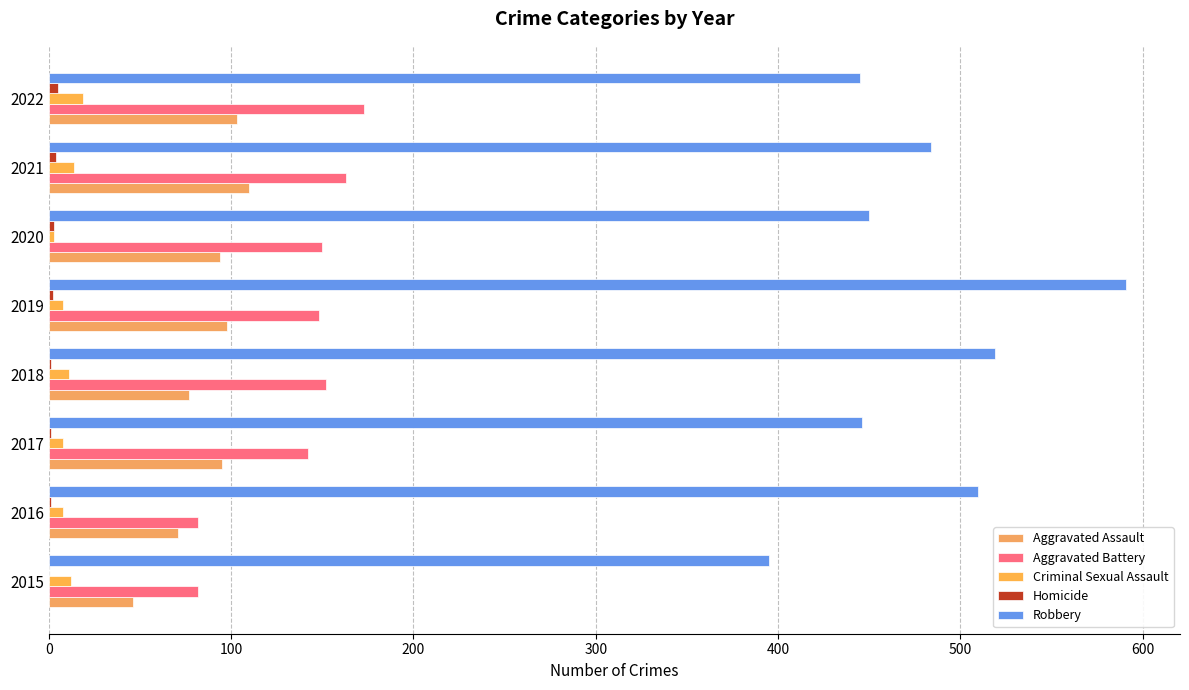

How many categories are shown in the chart?

8